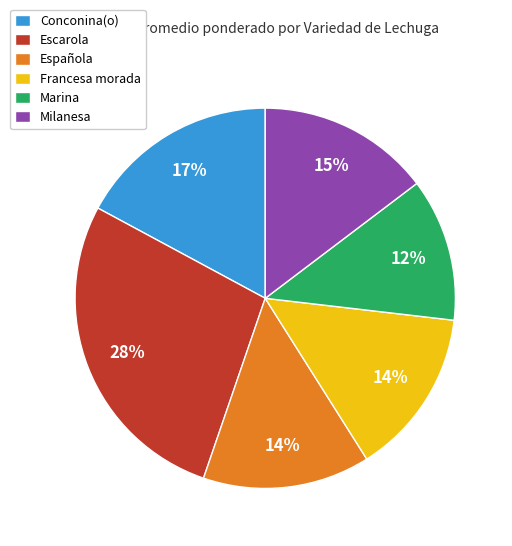

Does Española represent more than half of the total?

No